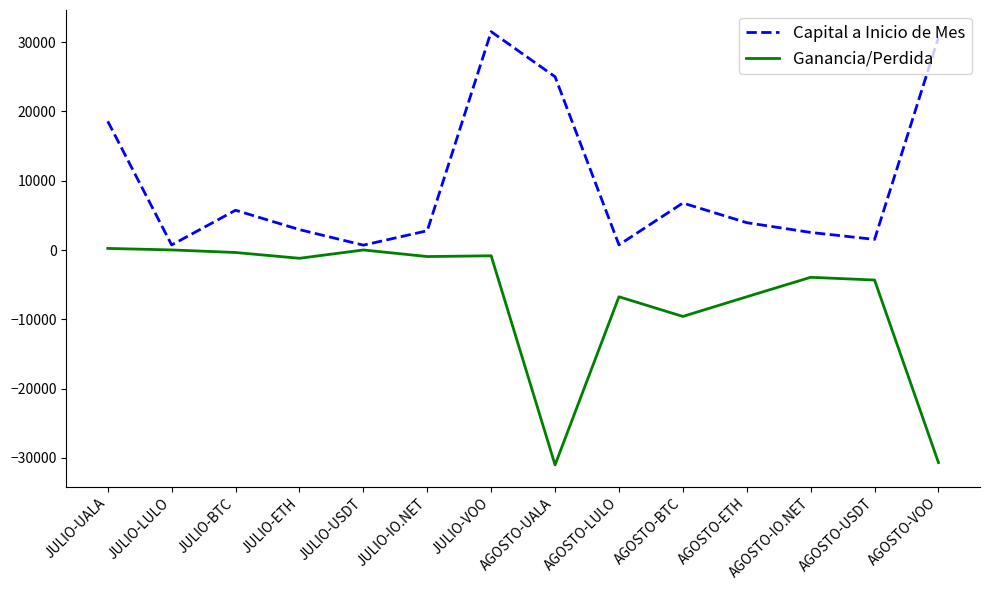

List the series in order of their peak value, lowest first.

Ganancia/Perdida, Capital a Inicio de Mes